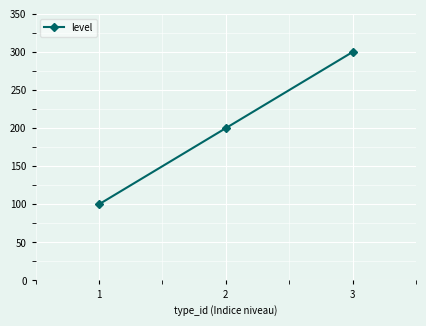

What is the sum of all values?

600